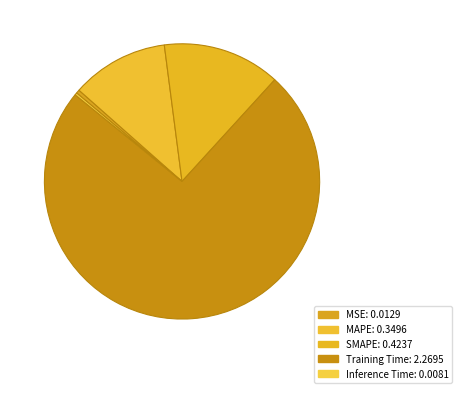

Is it true that MAPE is 25% of the pie?

False